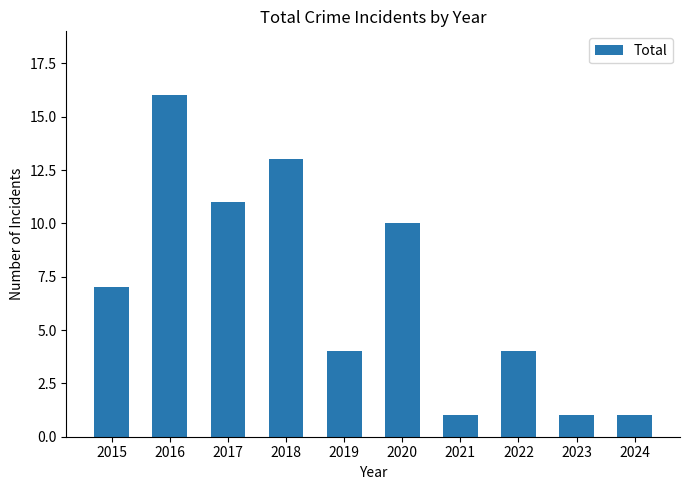

How many bars are there in total?

10